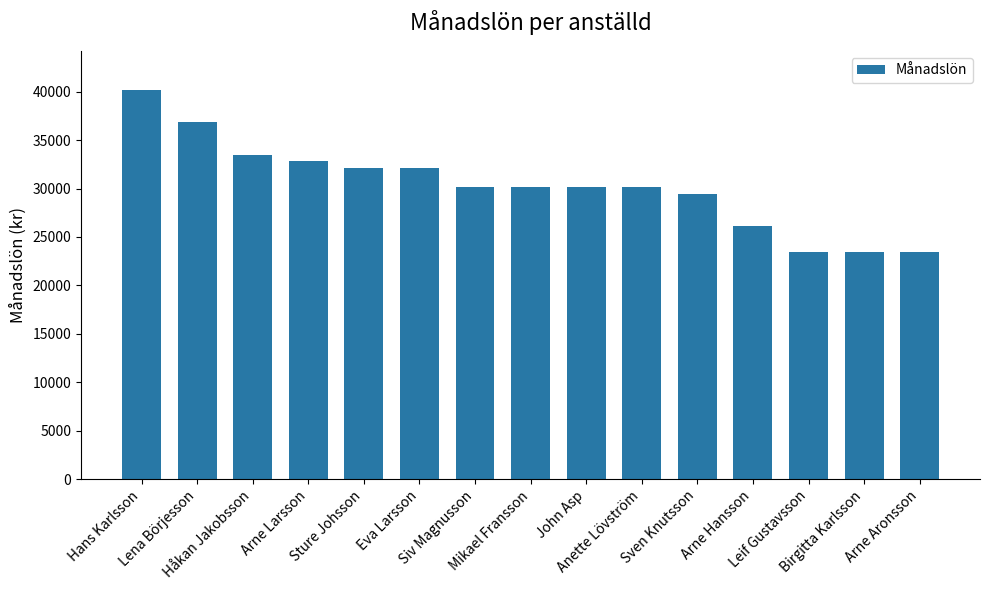

What is the change in value from Lena Börjesson to Sture Johsson?

-4690